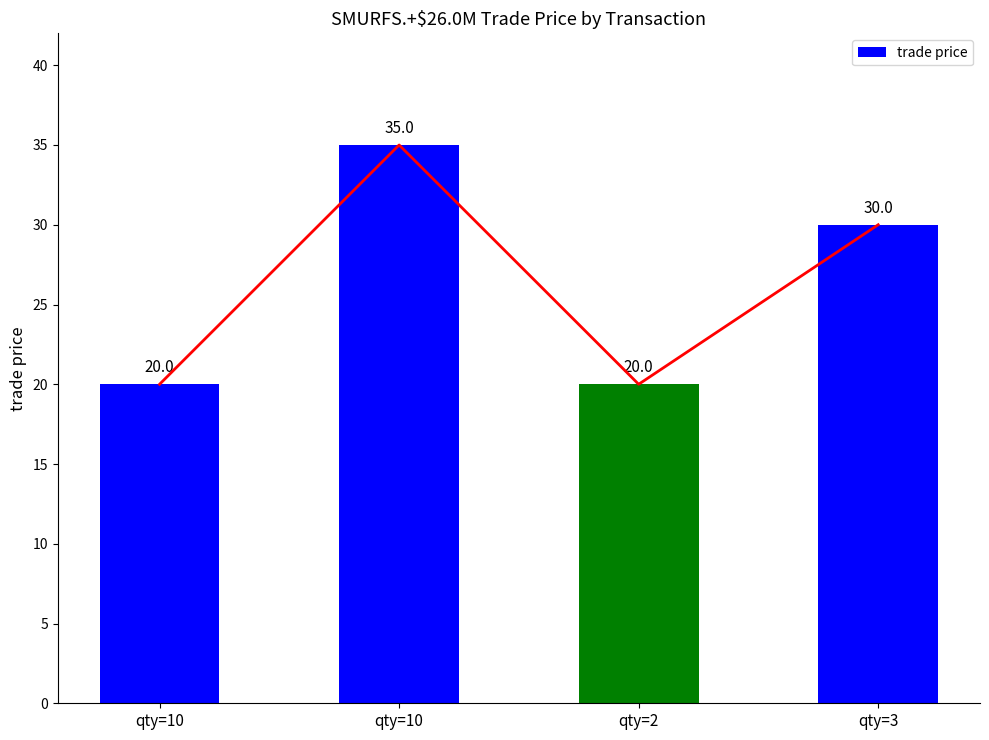

What is the sum of the values at qty=2 and qty=10?

55